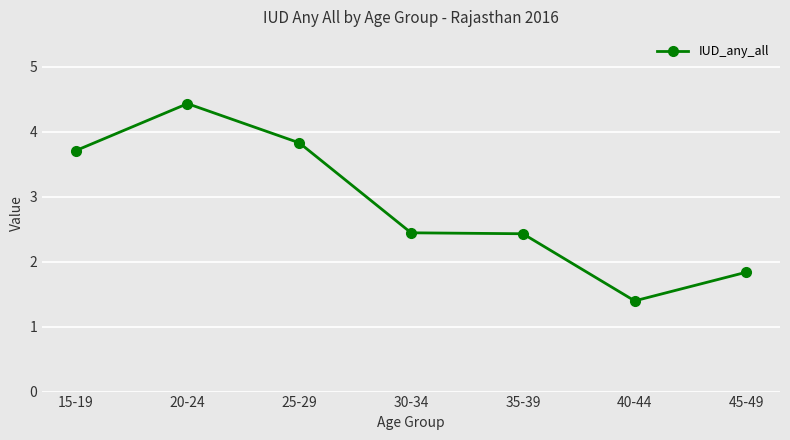

What is the value of the 1st point from the left?

3.7